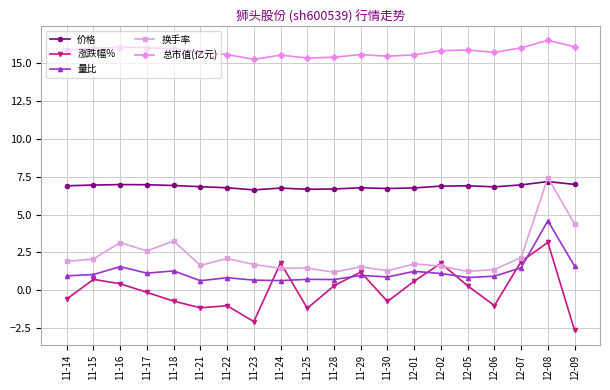

At which label is 换手率 closest to 4?

12-09